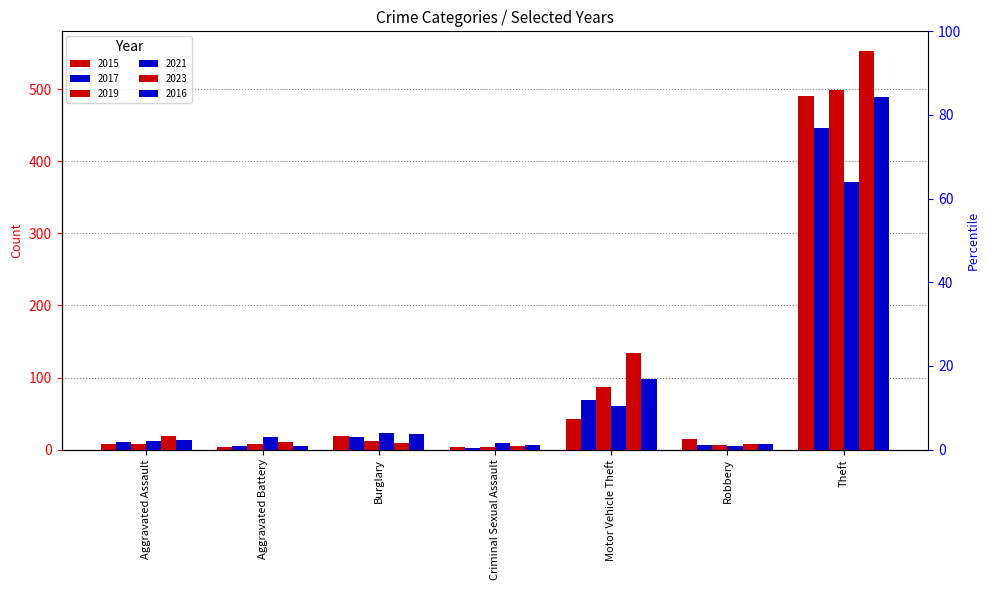

Which series changed the most between Burglary and Theft?

2023